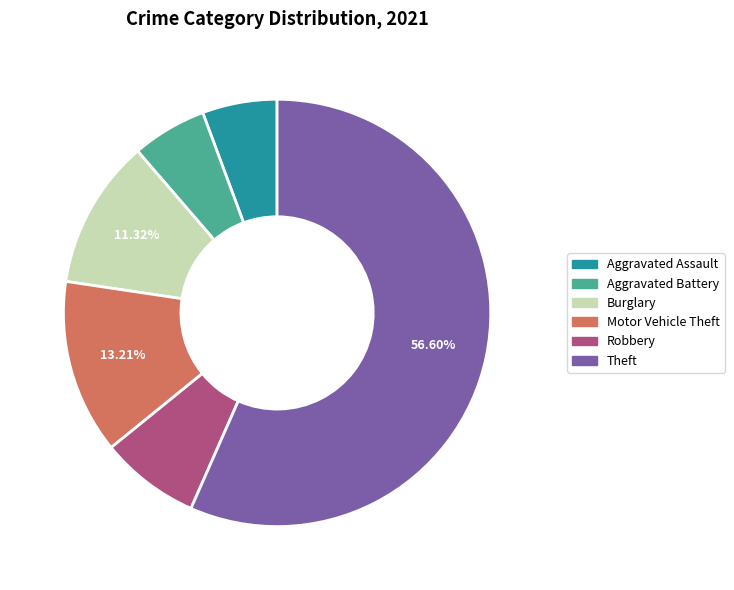

Does any single category account for the majority?

Yes